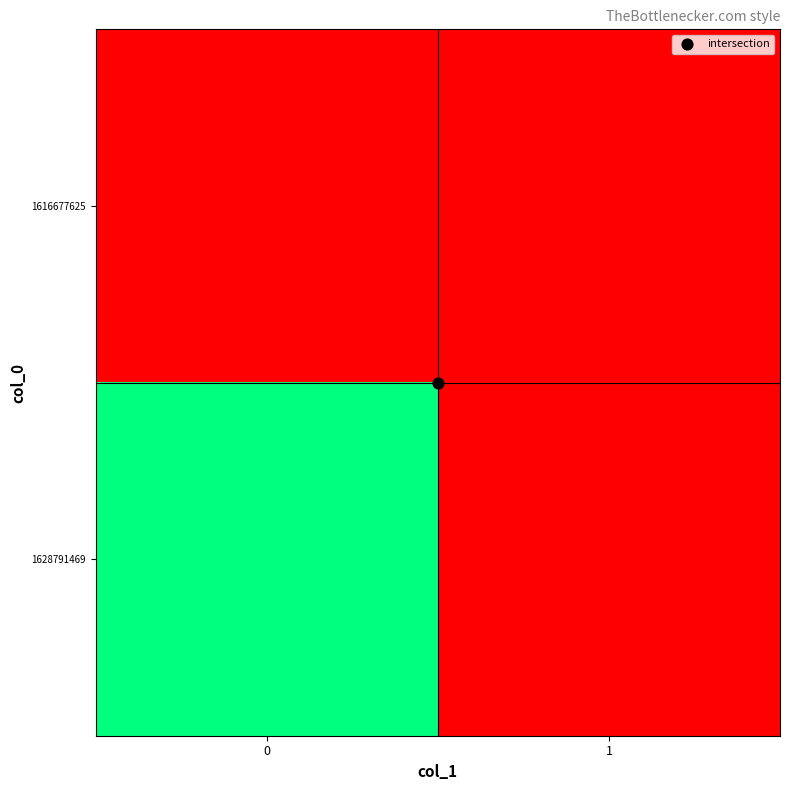

What is the spread (max minus min) of values at 0?

1